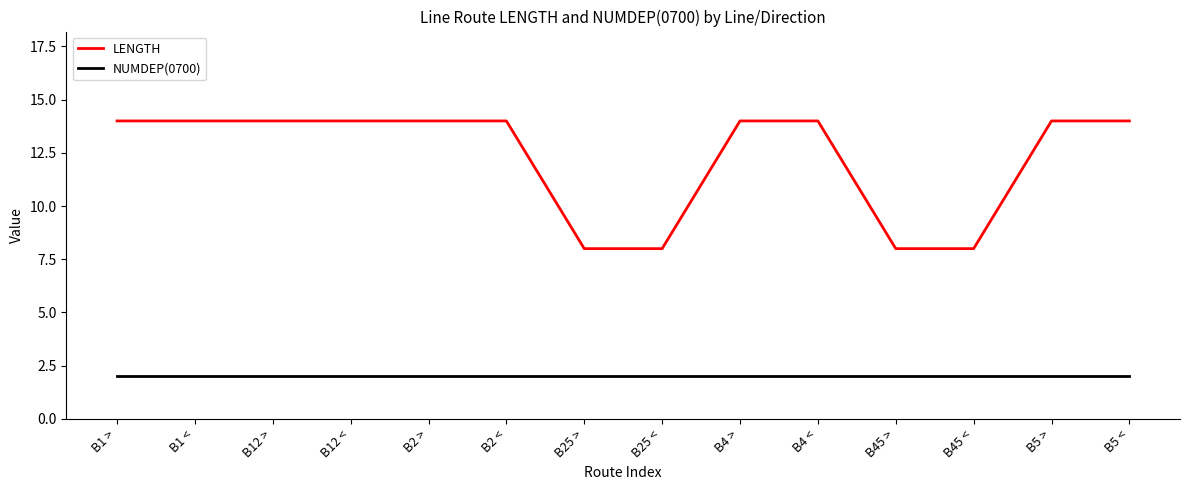

Reading right to left, extract all data points from this chart.

LENGTH: B5 <=14	B5 >=14	B45 <=8	B45 >=8	B4 <=14	B4 >=14	B25 <=8	B25 >=8	B2 <=14	B2 >=14	B12 <=14	B12 >=14	B1 <=14	B1 >=14
NUMDEP(0700): B5 <=2	B5 >=2	B45 <=2	B45 >=2	B4 <=2	B4 >=2	B25 <=2	B25 >=2	B2 <=2	B2 >=2	B12 <=2	B12 >=2	B1 <=2	B1 >=2